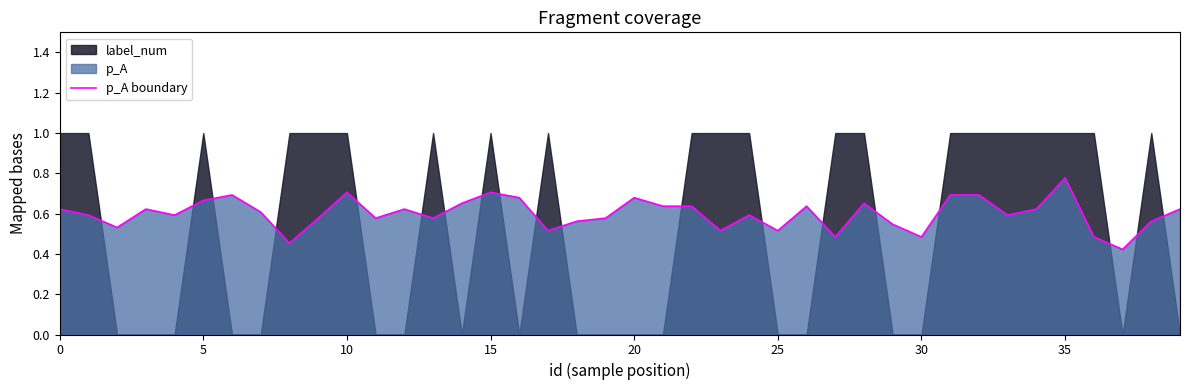

Does the chart display data point markers on the line(s)?

No